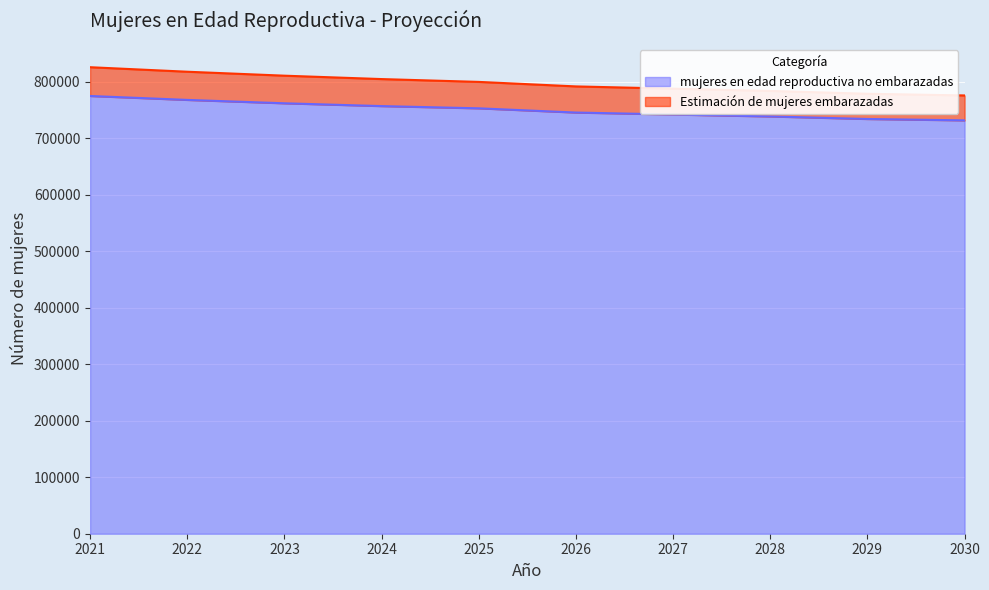

What is the difference between the maximum and minimum values in the mujeres en edad reproductiva no embarazadas series?

43178.1